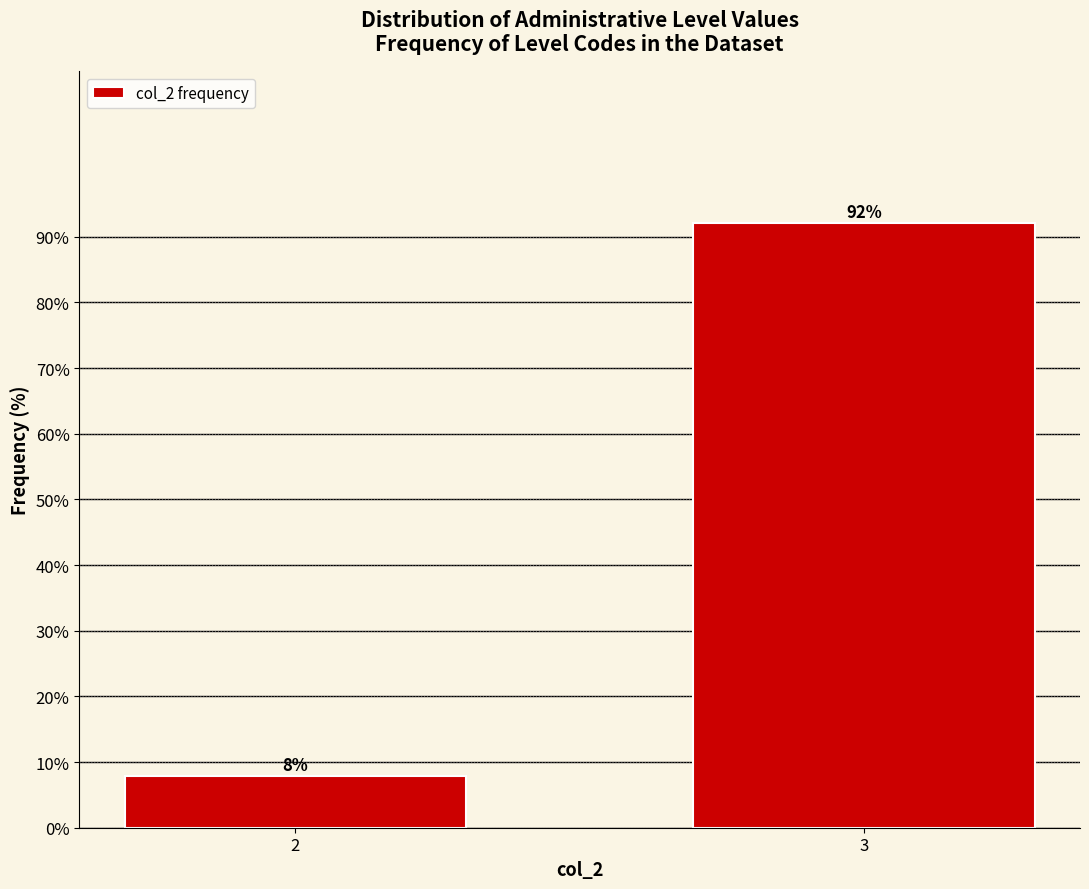

What is the value of the 2nd bar from the left?

92.2